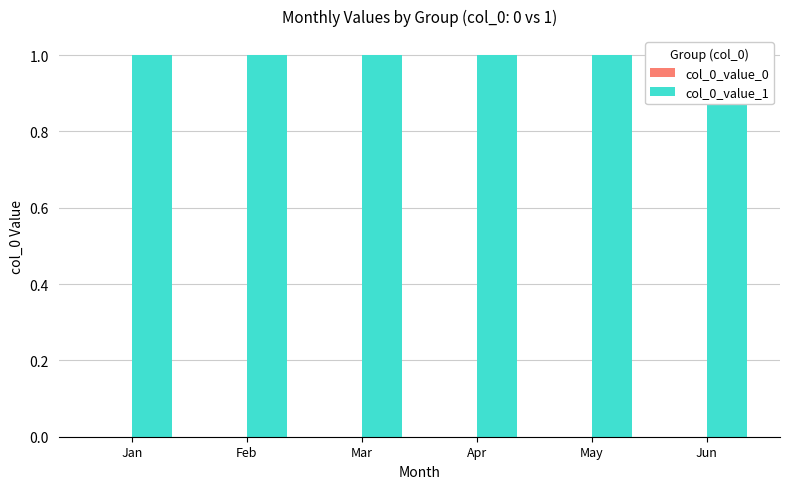

Read the col_0_value_1 value at Jun.

1